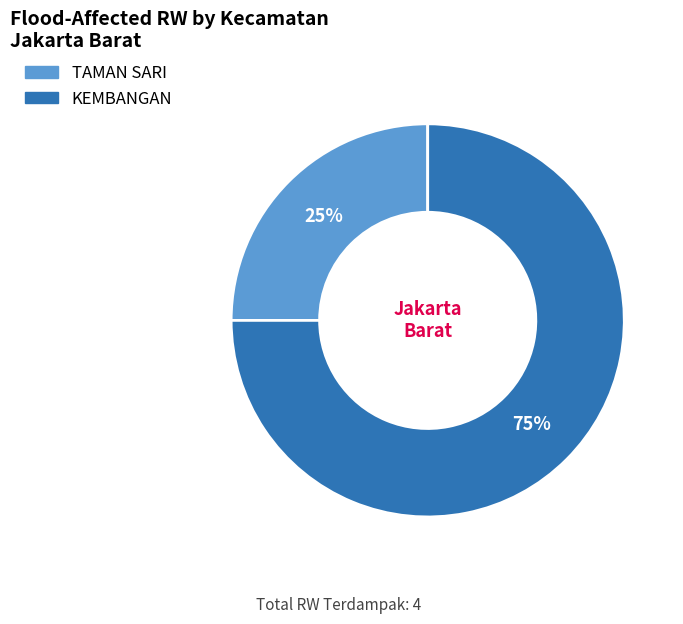

What percentage is the KEMBANGAN slice, to the nearest percent?

75%